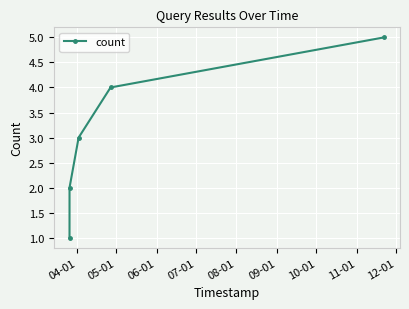

What is the maximum value shown in the chart?

5